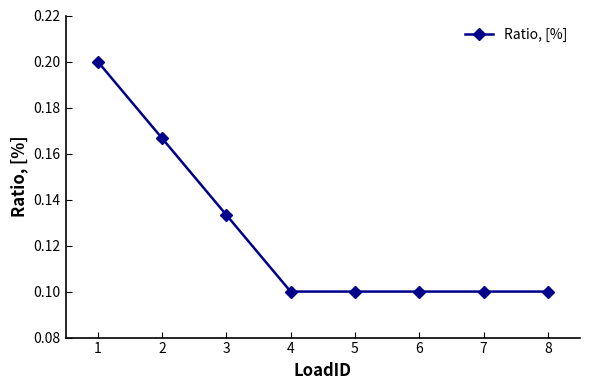

True or false: the data shows 0.1 at 1.

False